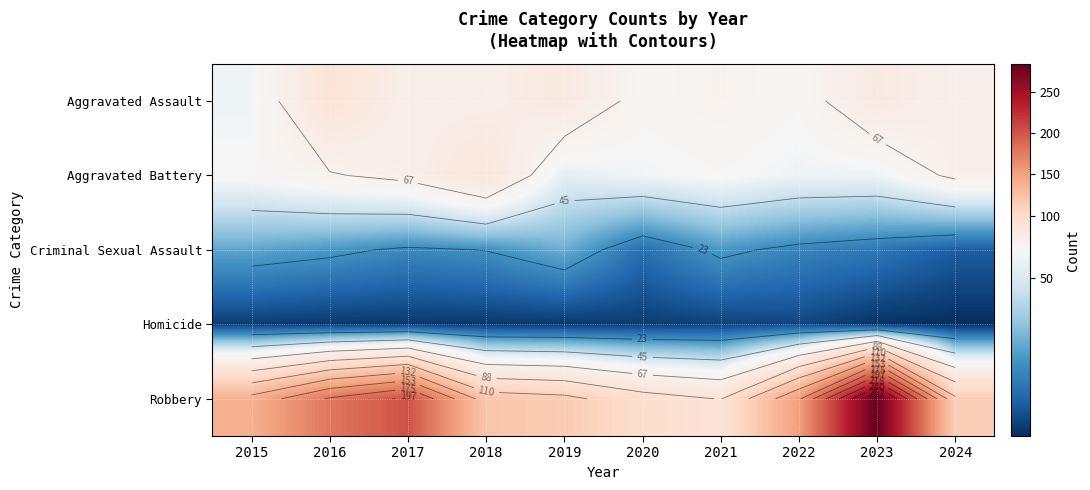

What is the sum of all Homicide values?

44